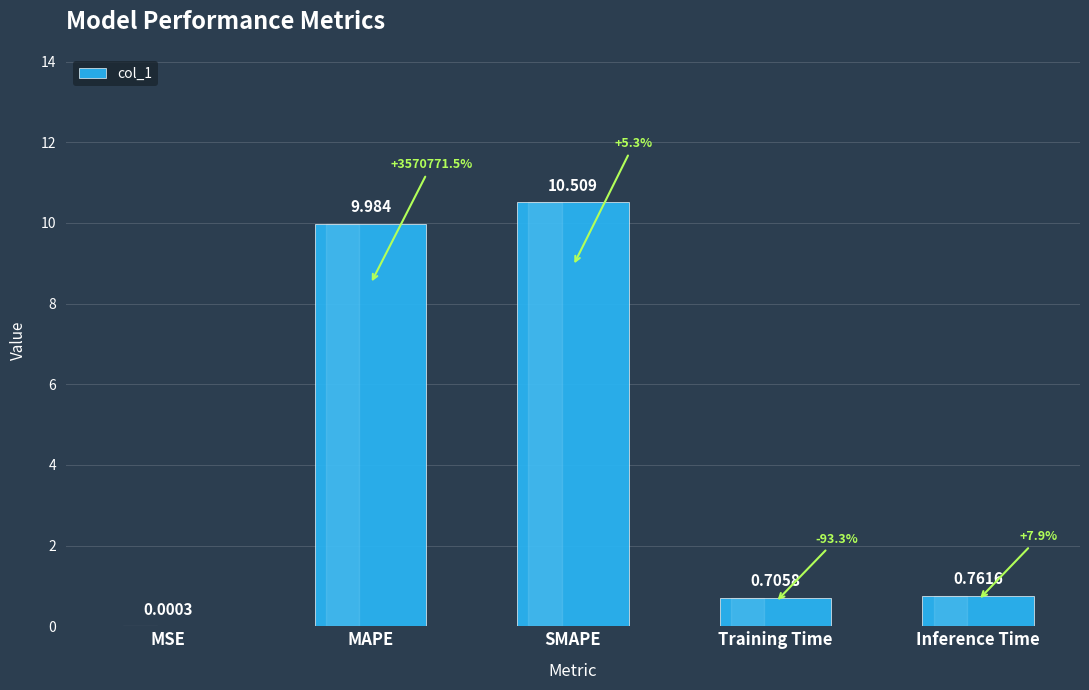

What is the difference between the values at Inference Time and Training Time?

0.1